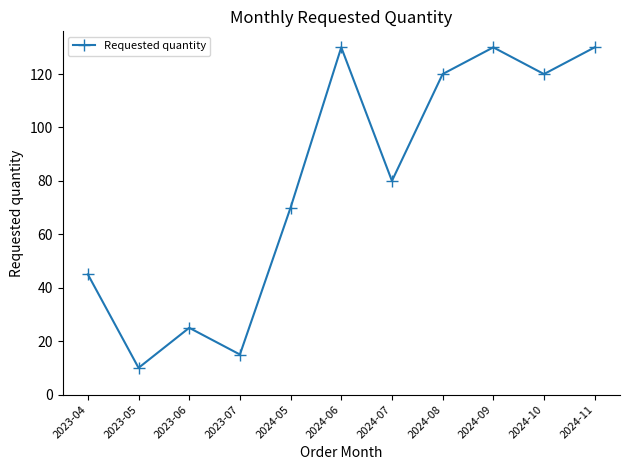

Reading right to left, what are all the values shown in this chart?

130	120	130	120	80	130	70	15	25	10	45